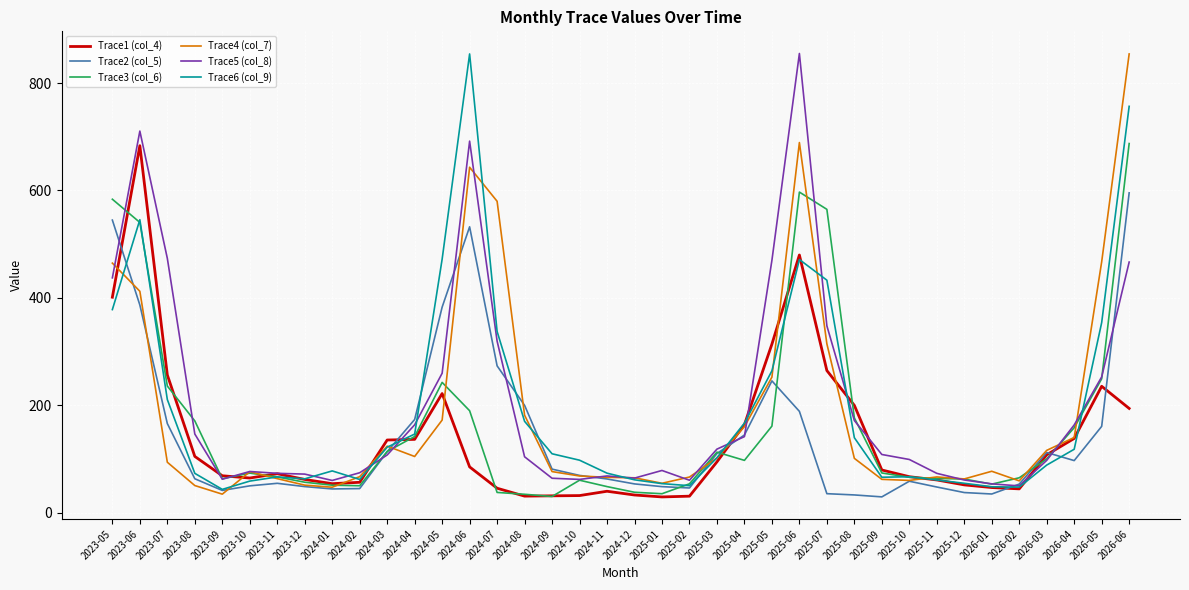

What is the maximum value shown in the chart?

854.9